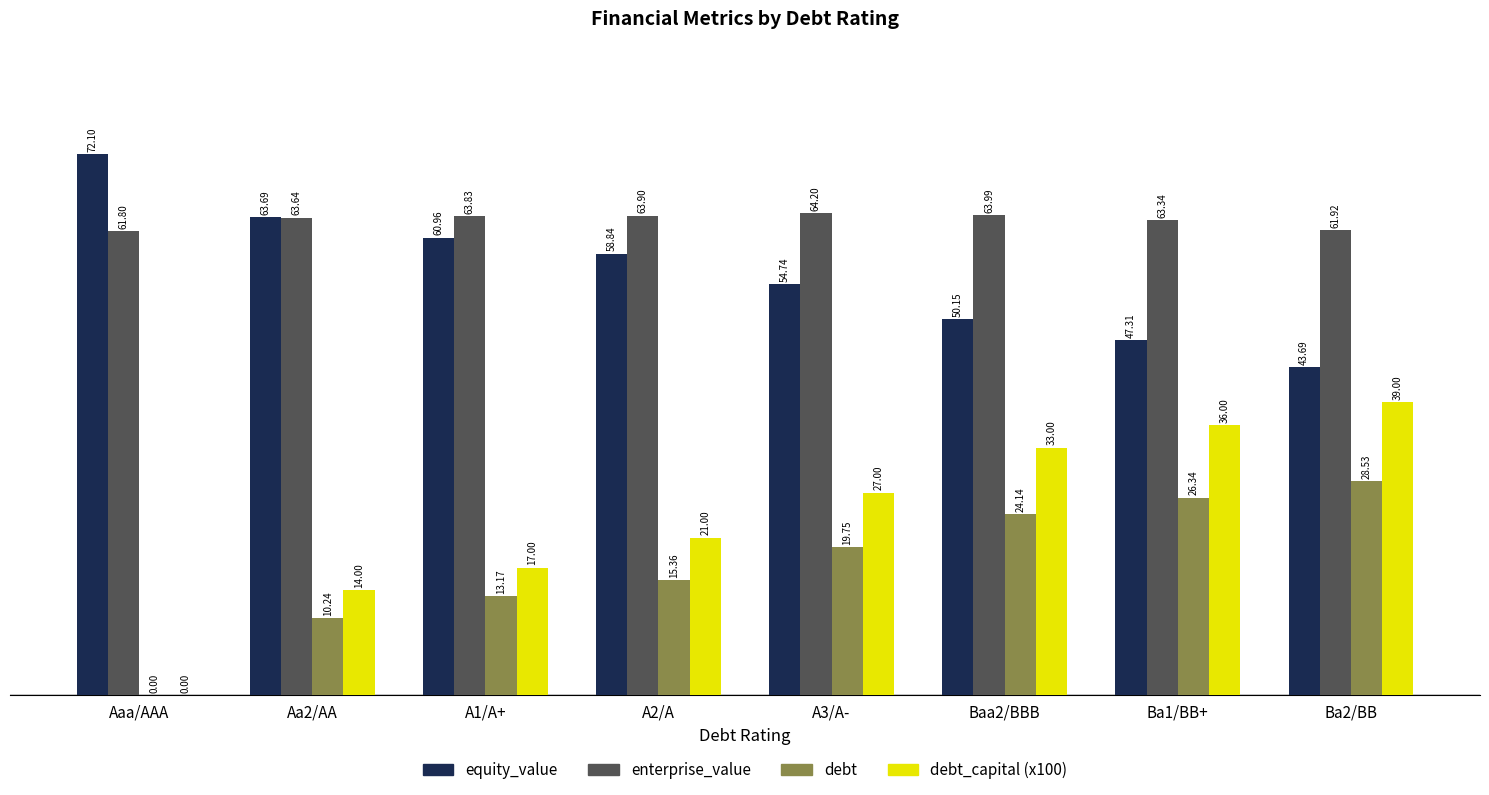

The value of equity_value at Aa2/AA is 37.6. True or false?

False